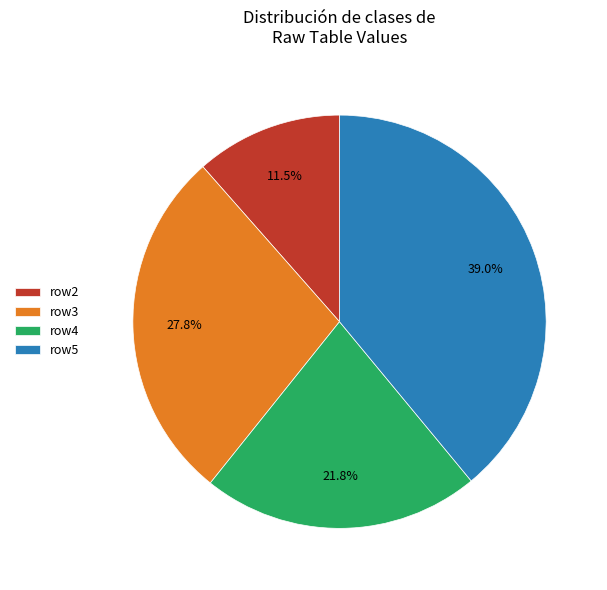

How much of the chart is everything except row5?

61.0%